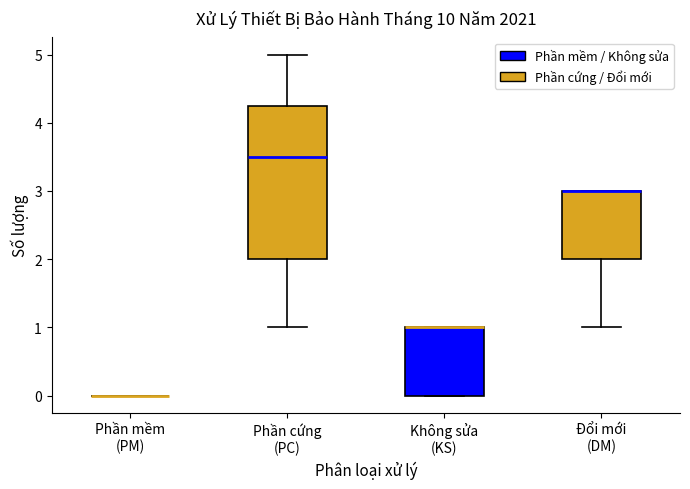

Comparing the boxes themselves (not the whiskers), which one is the tallest?

Phần cứng (PC)